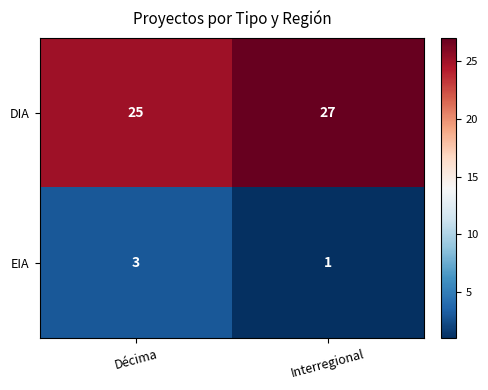

What is the total value across all series at Décima?

28